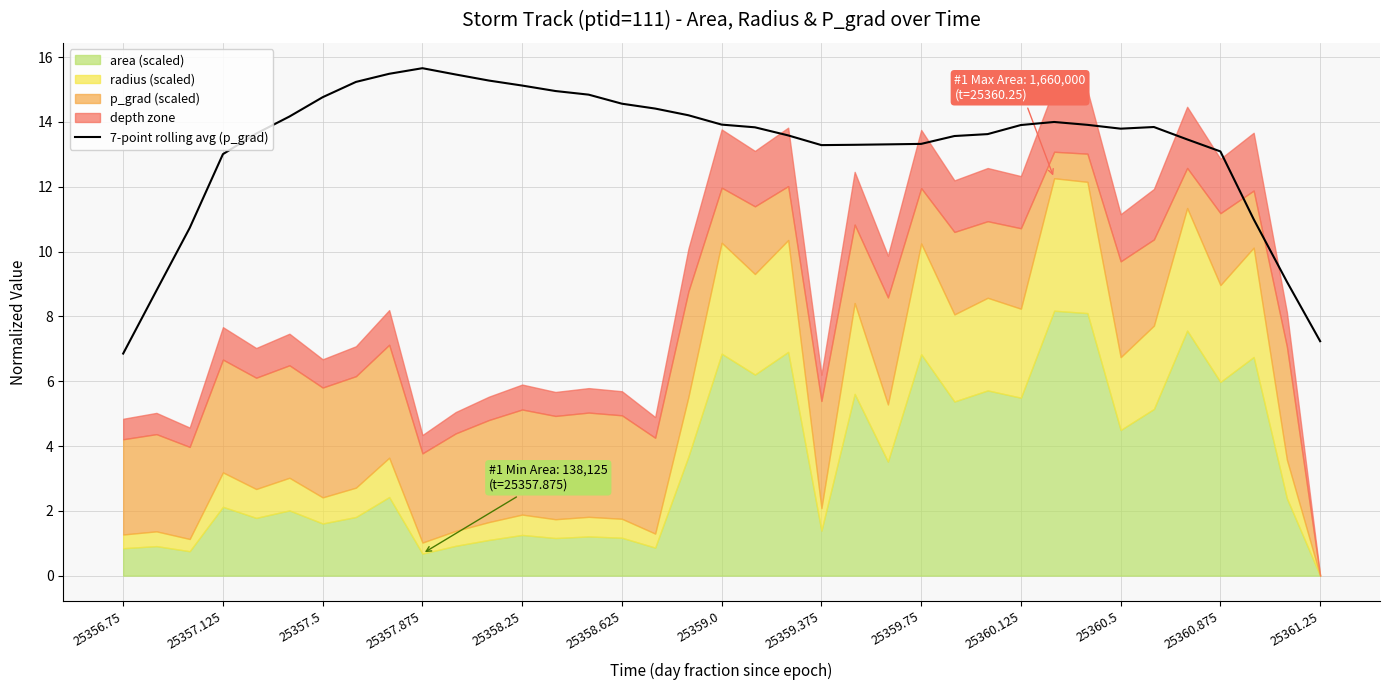

The value of 7-point rolling avg (p_grad) at 25359.75 is 22.8. True or false?

False